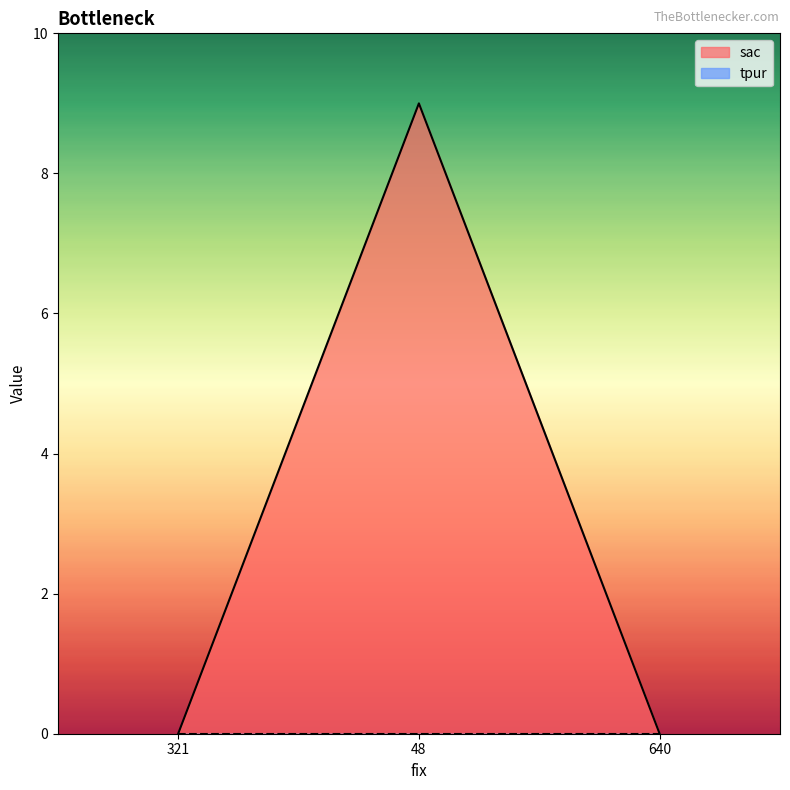

How many lines are shown in the chart?

2